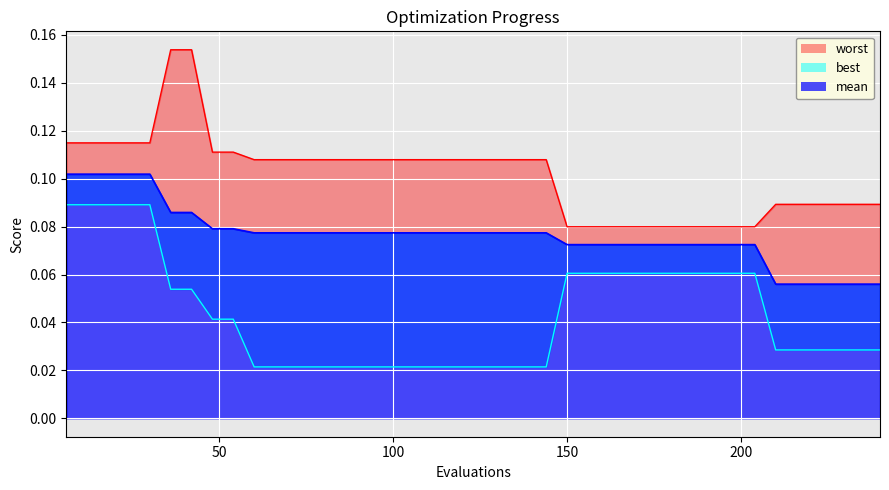

What is the maximum value shown in the chart?

0.2